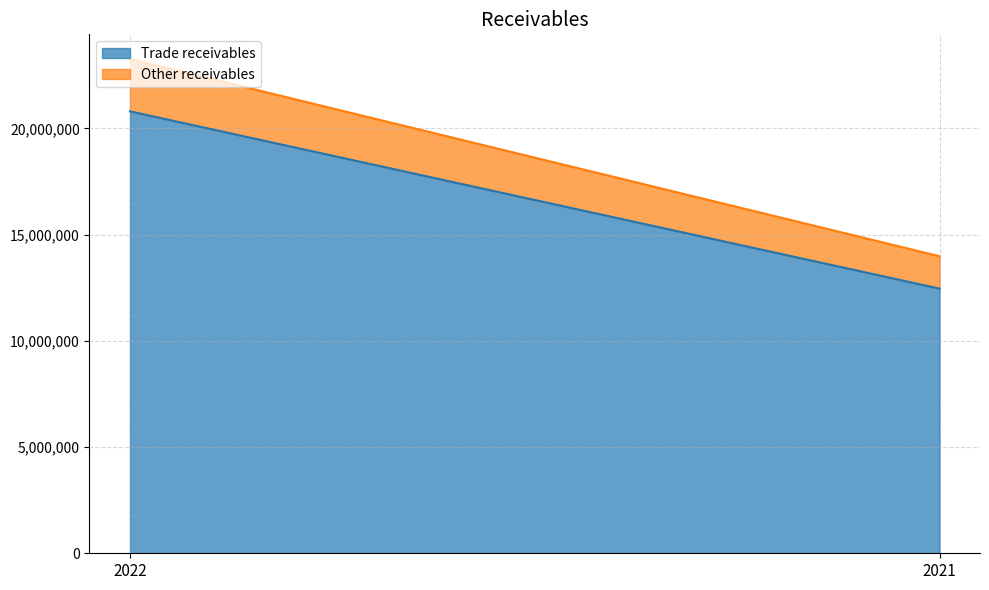

How many lines are shown in the chart?

2